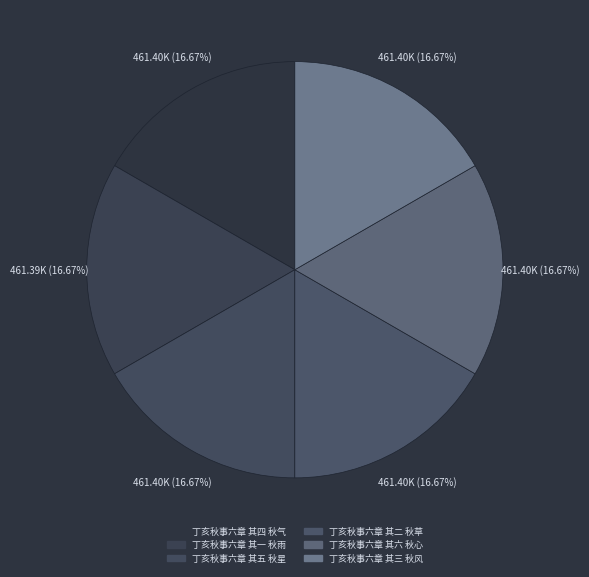

Which slice is the smallest?

丁亥秋事六章 其一 秋雨